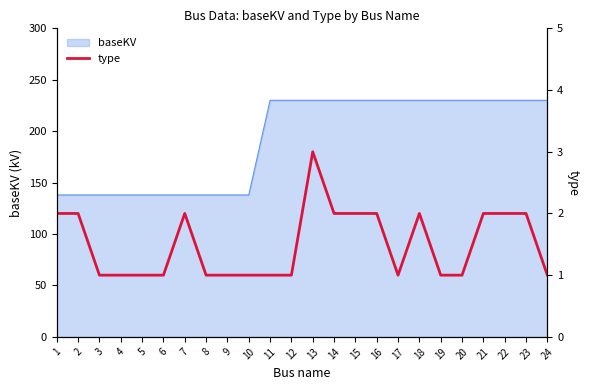

What is the highest value of the baseKV series?

230